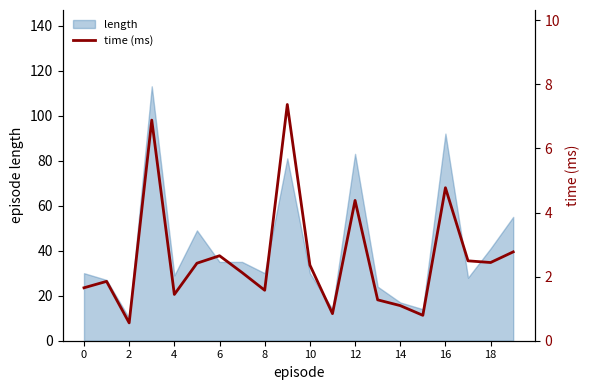

What is the sum of all values?

51.8